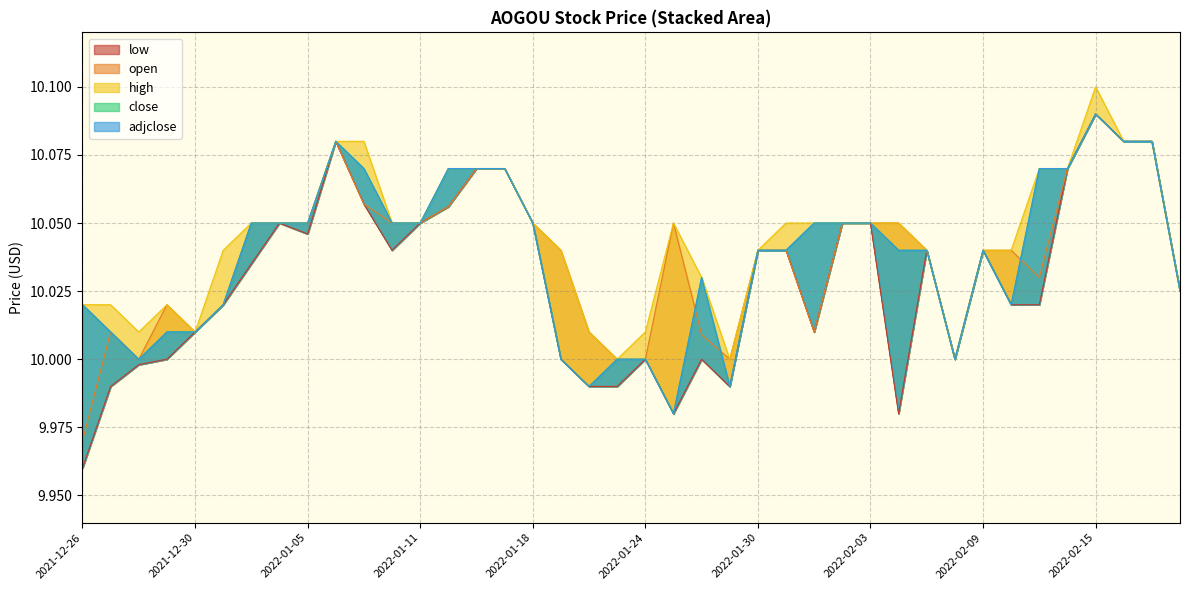

Count the number of categories in the chart.

40